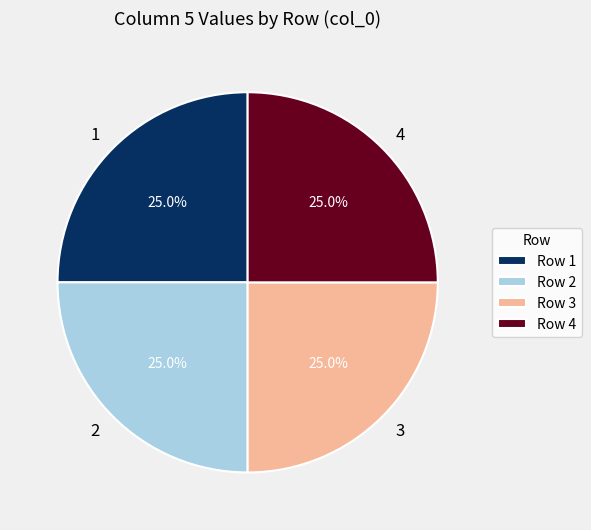

What percentage is NOT represented by 2?

75.0%